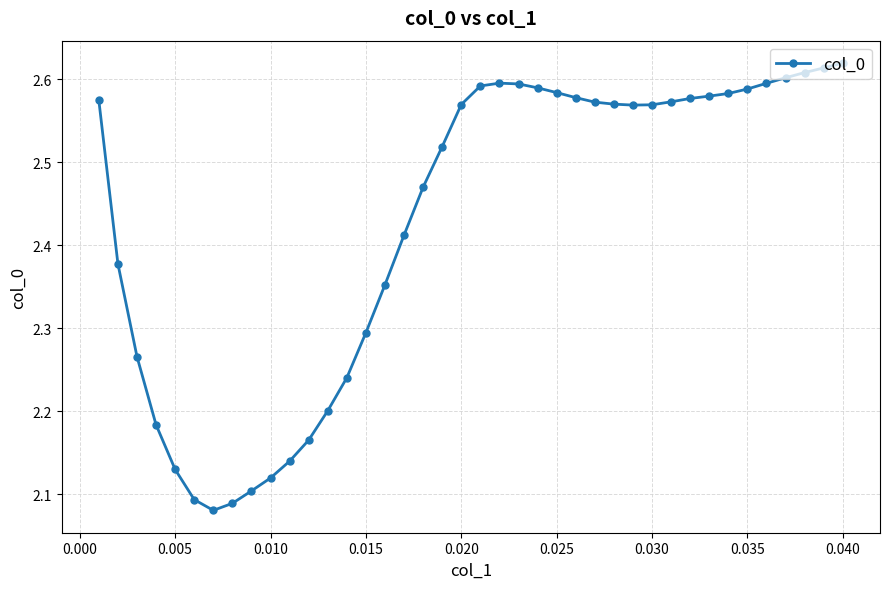

What is the difference between the maximum and minimum values?

0.5